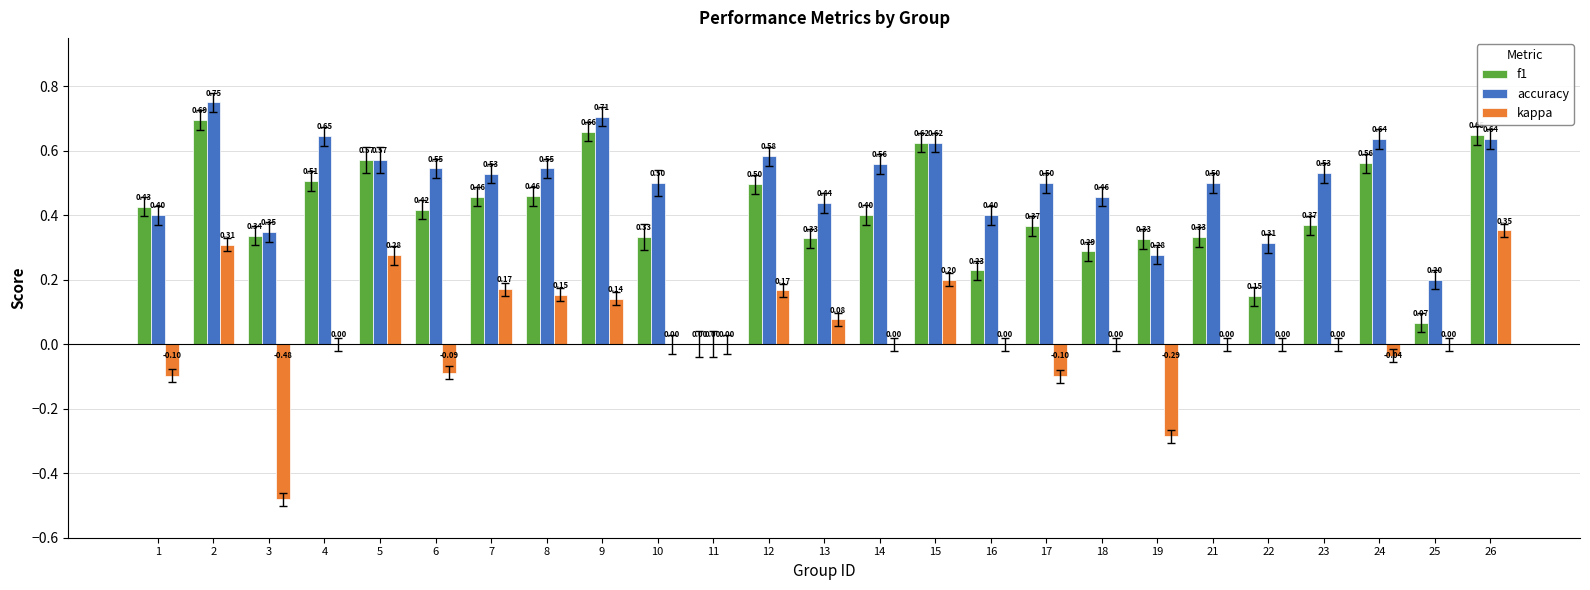

Are the bars grouped side by side (vs. stacked)?

Yes